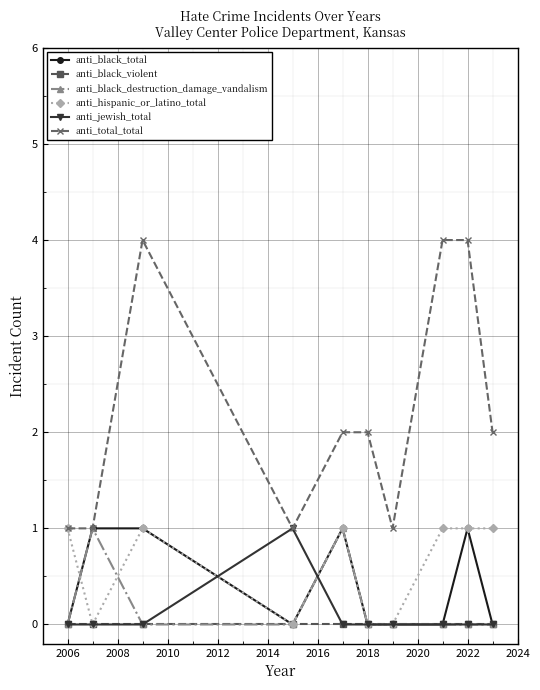

Which series has the widest spread of values?

anti_total_total